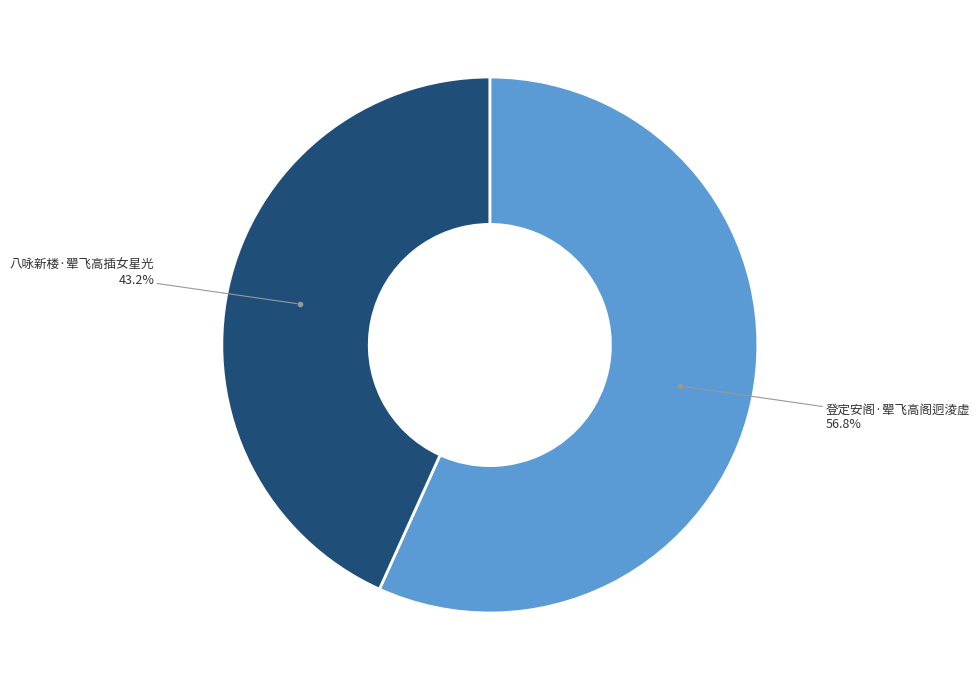

Is there a majority slice in this chart?

Yes